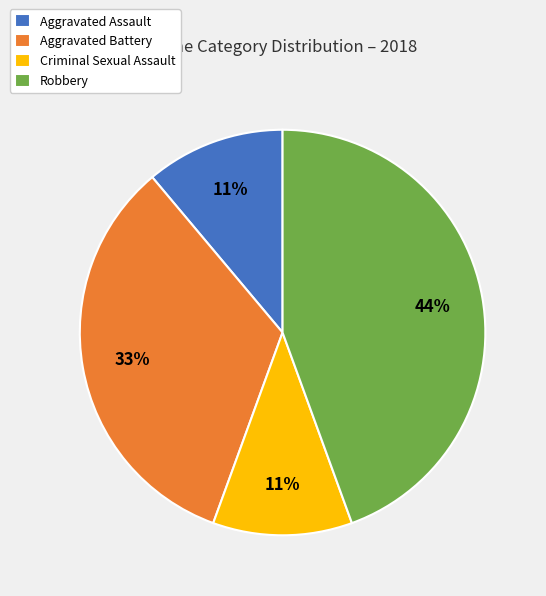

Is the sum of Aggravated Assault and Criminal Sexual Assault greater than half?

No